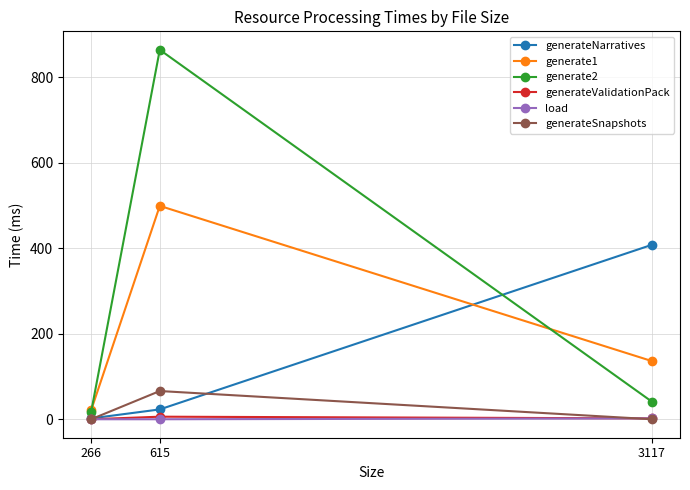

How many lines are shown in the chart?

6